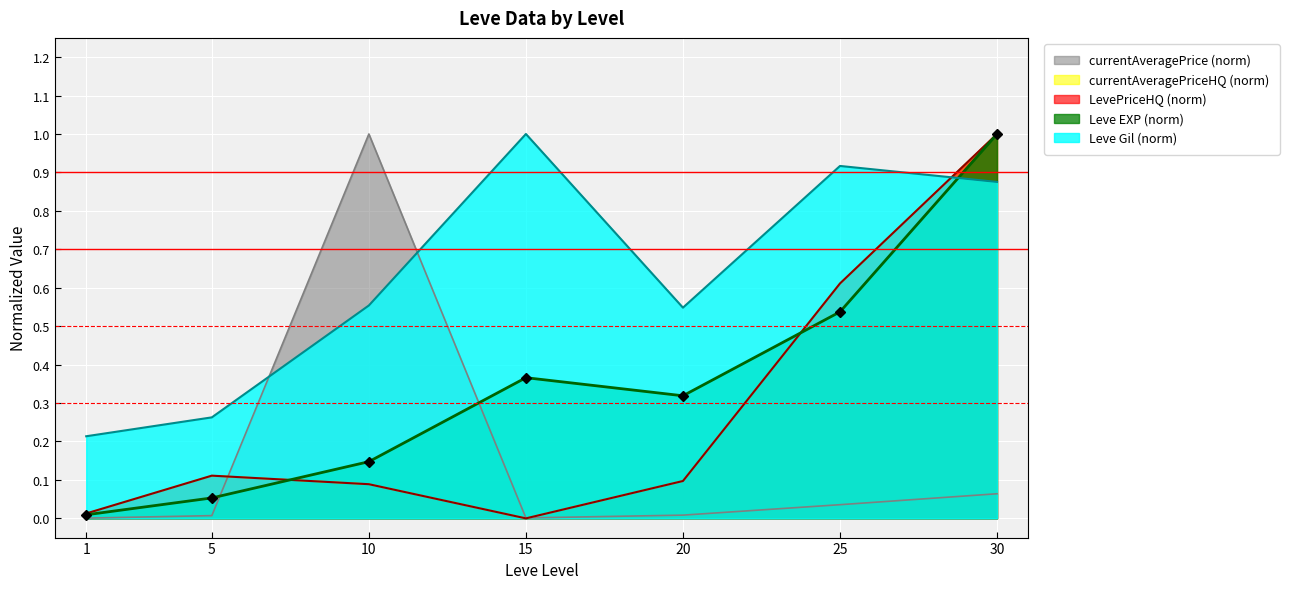

What is the maximum value shown in the chart?

1.0